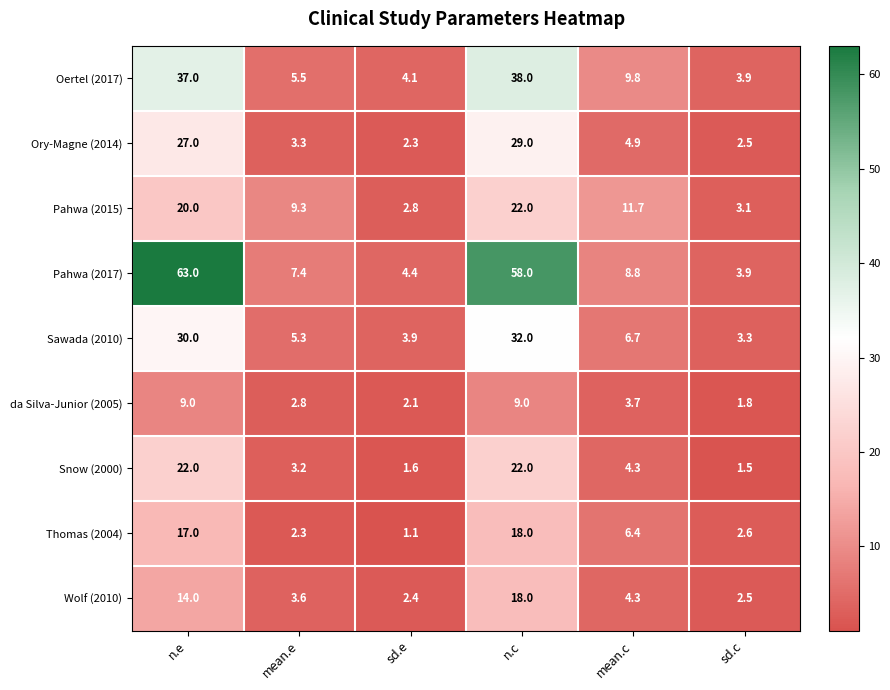

Where is Thomas (2004) nearest to the value 9?

mean.c